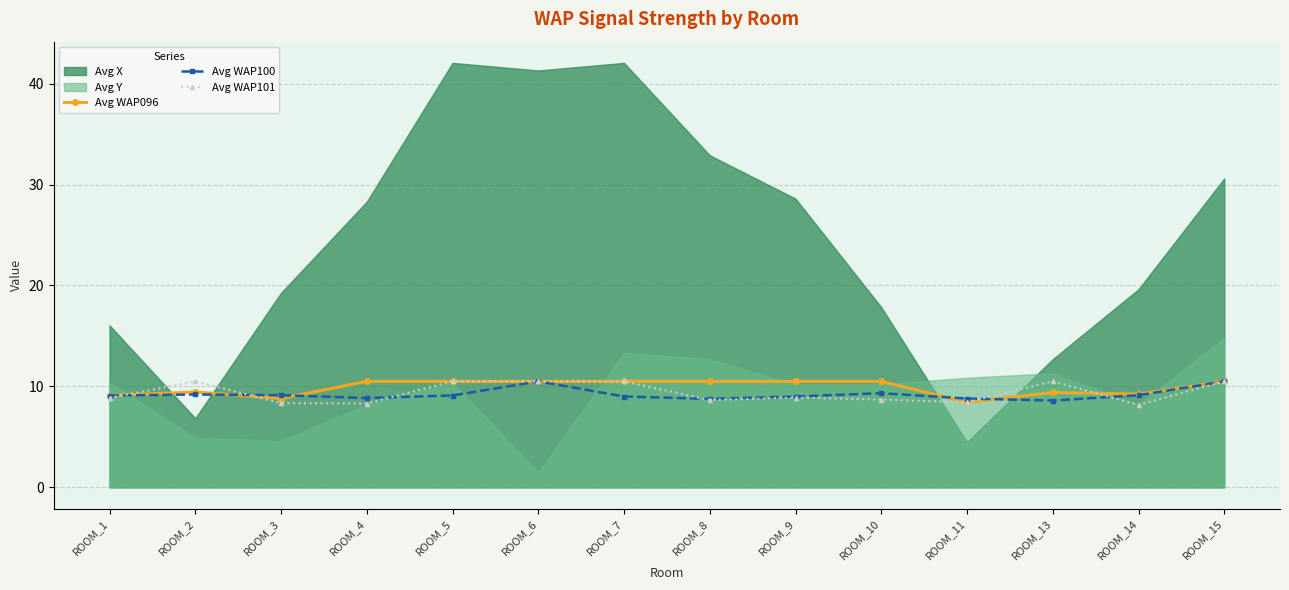

Is the value of Avg WAP101 at ROOM_10 greater than the value of Avg WAP096 at ROOM_10?

No